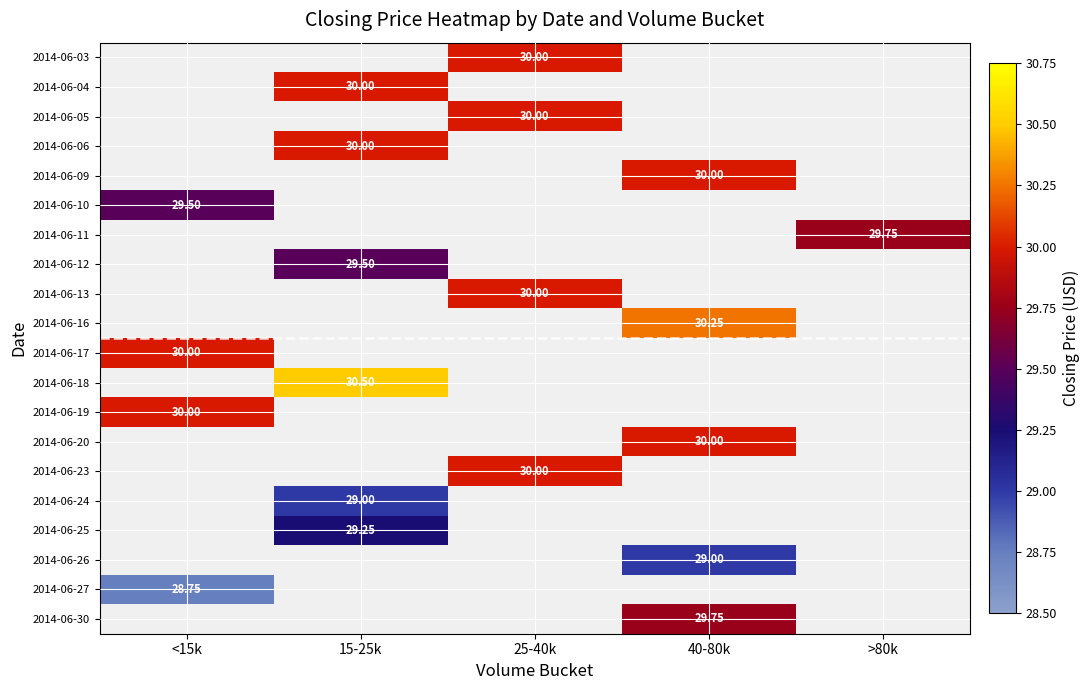

How many values in 2014-06-11 are above zero?

1